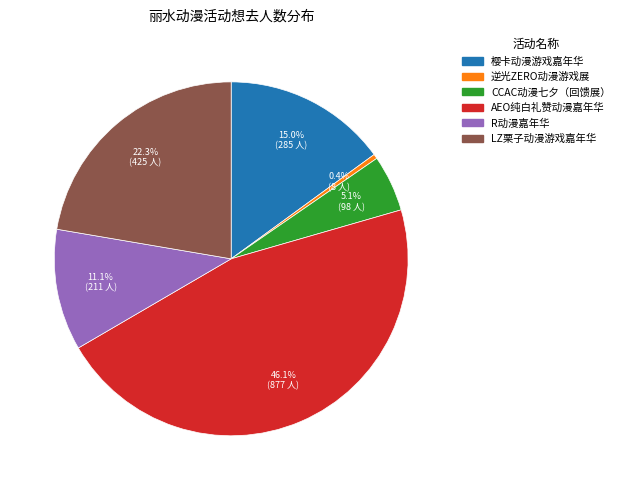

Does any single category account for the majority?

No